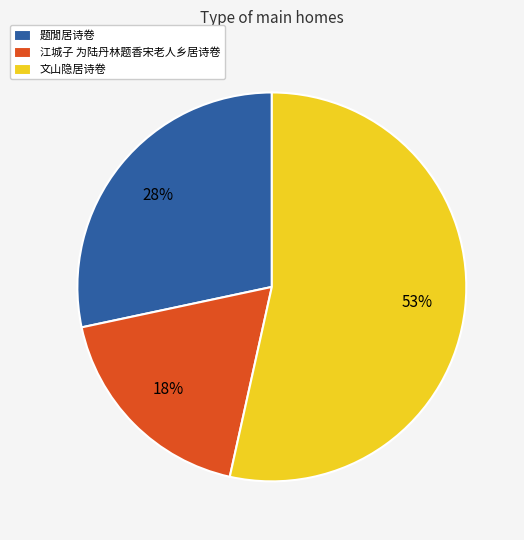

Approximately how many times larger is the value at 文山隐居诗卷 compared to 题閒居诗卷?

1.9